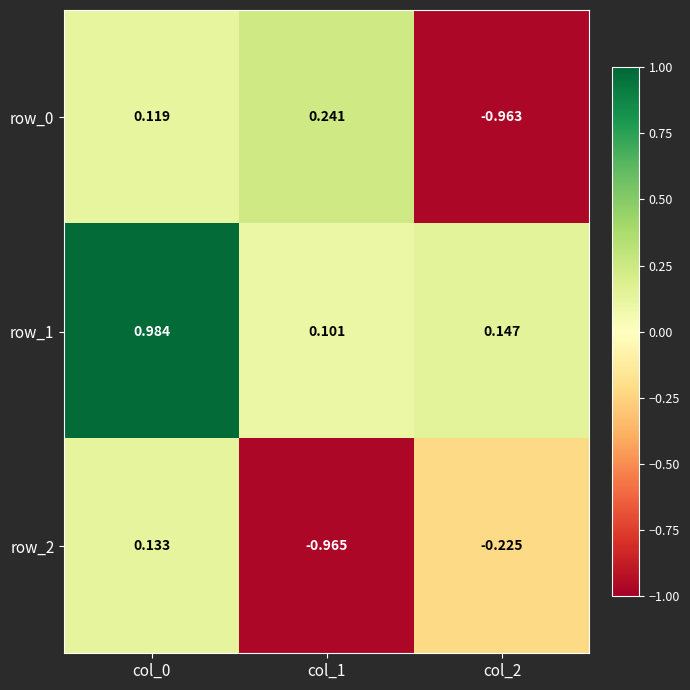

At which label does row_2 first exceed 0?

col_0